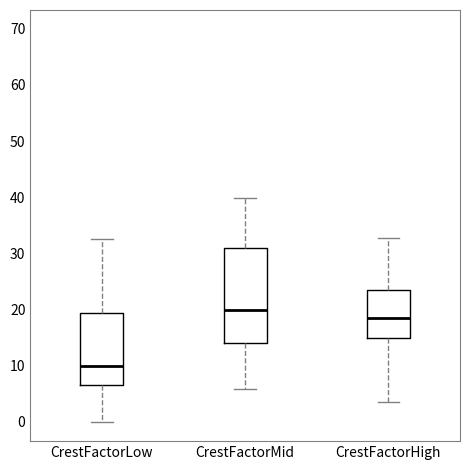

Which box is the tallest, from its lower edge to its upper edge?

CrestFactorMid